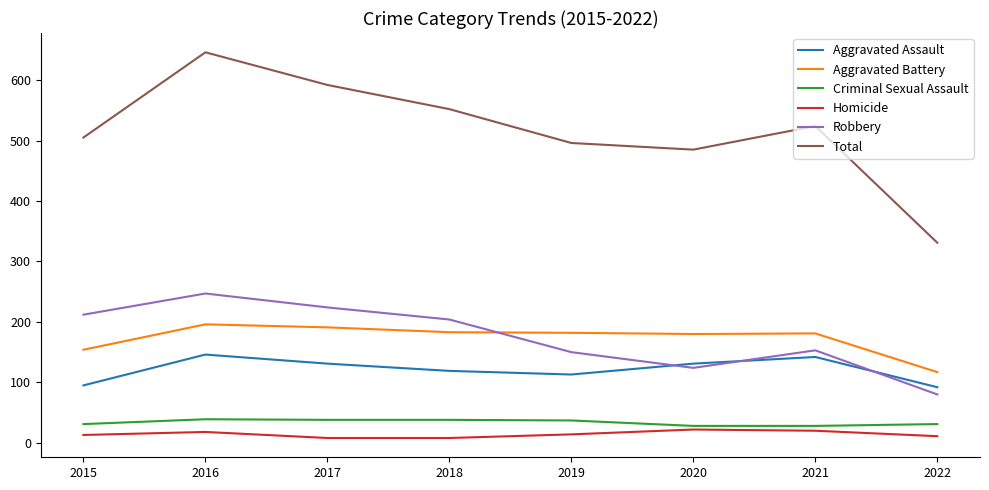

List the series in order of their peak value, highest first.

Total, Robbery, Aggravated Battery, Aggravated Assault, Criminal Sexual Assault, Homicide